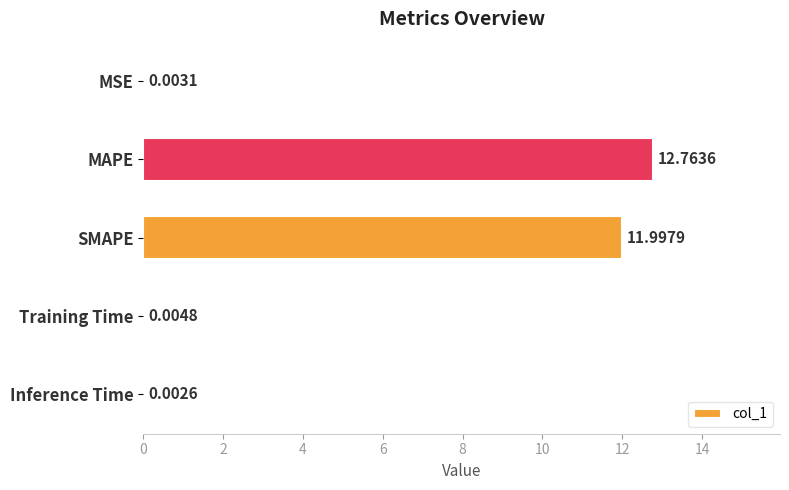

Which label corresponds to the largest value in the chart?

MAPE